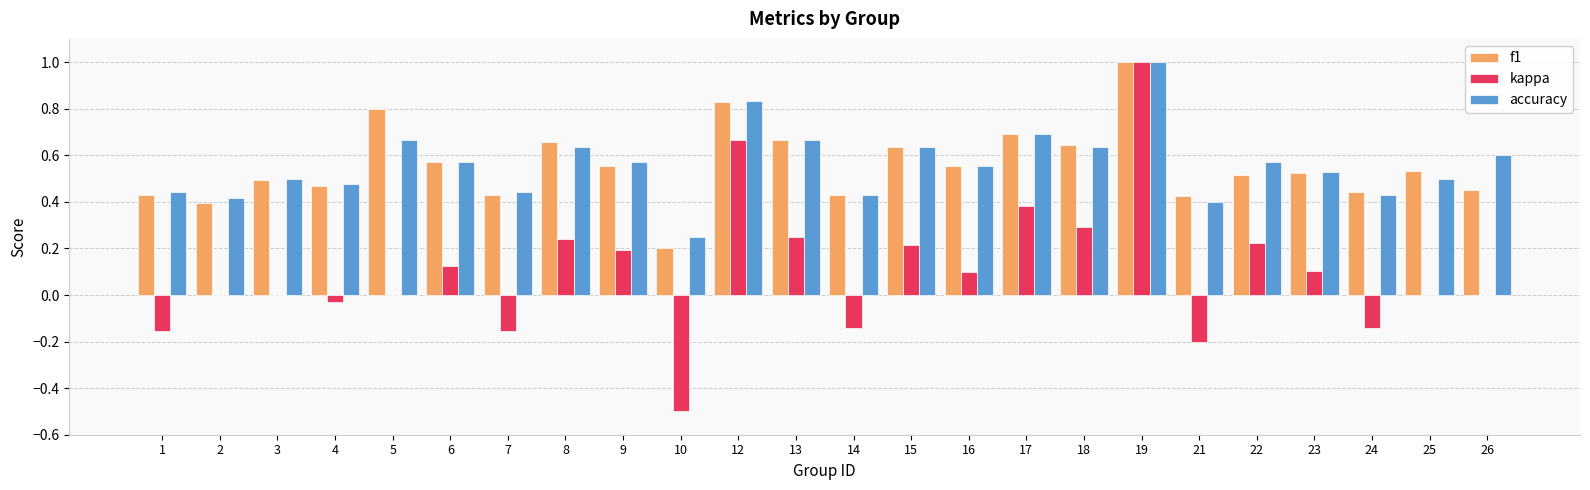

True or false: f1 has a value of 0.2 at 1.

False